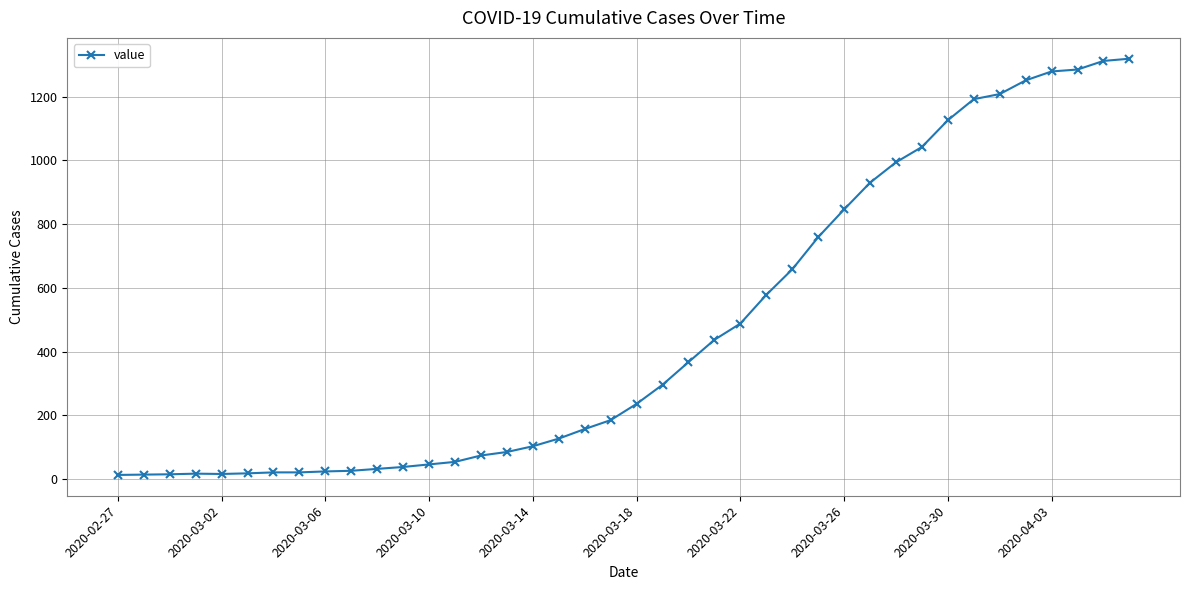

How many lines are shown in the chart?

1